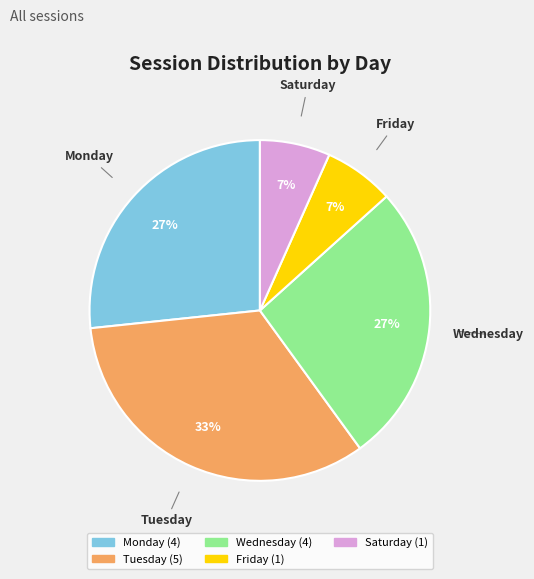

Approximately how many times larger is the value at Wednesday compared to Monday?

1.0